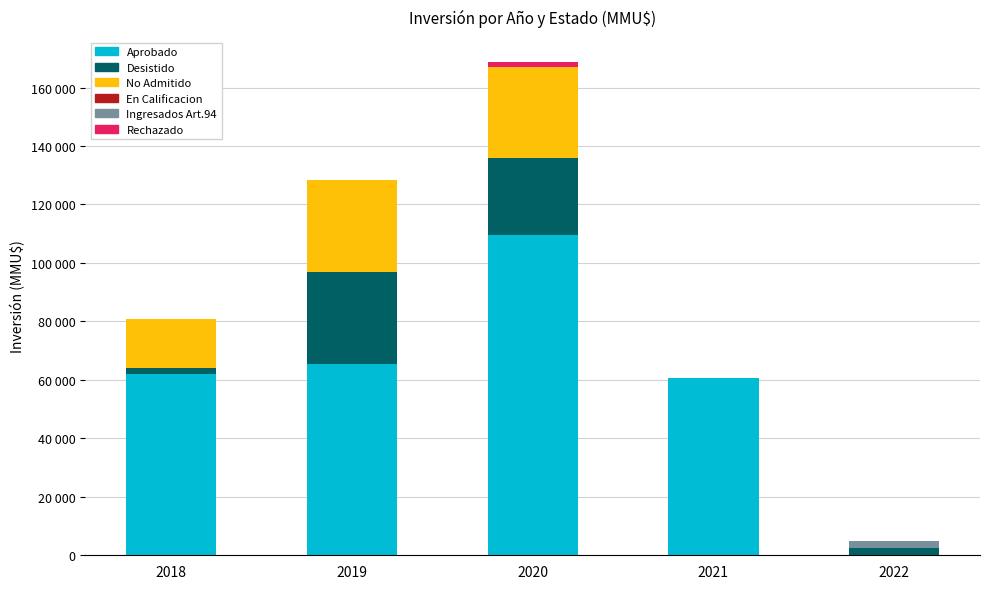

Are the bars grouped side by side (vs. stacked)?

No